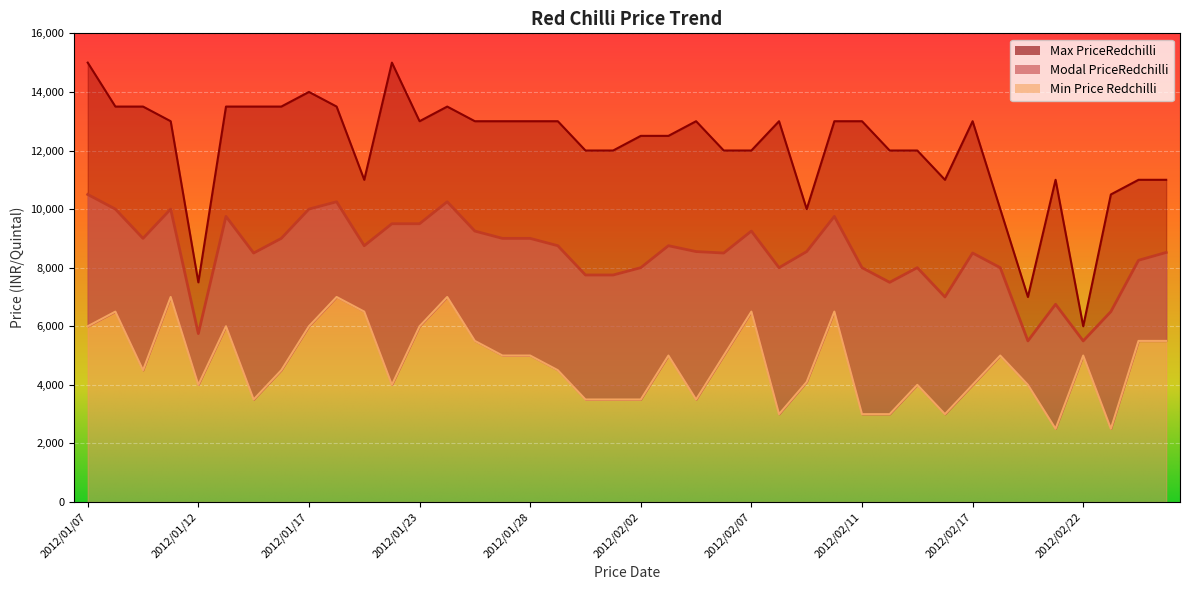

What is the value of the Min Price Redchilli point at the 37th from the left?

5000